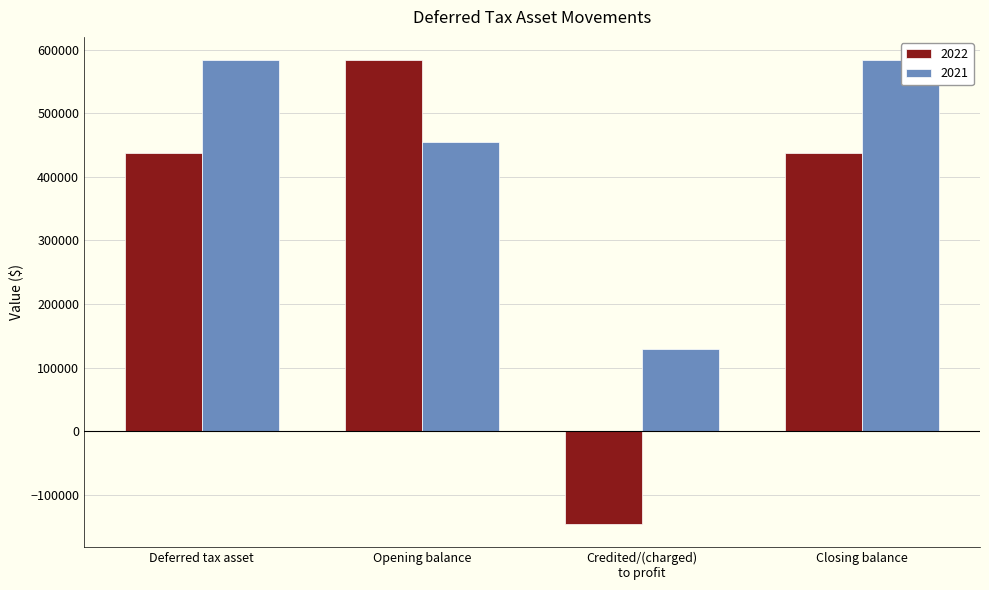

What is the sum of the 2021 values at Credited/(charged)
to profit and Closing balance?

712846